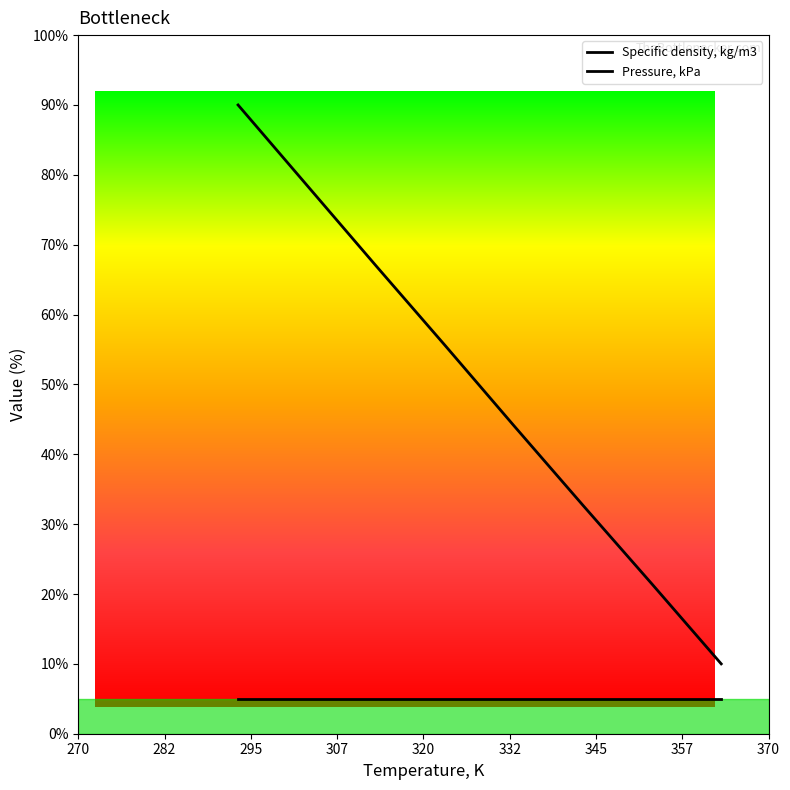

Is it true that the value at 293.15 is 90.0?

True